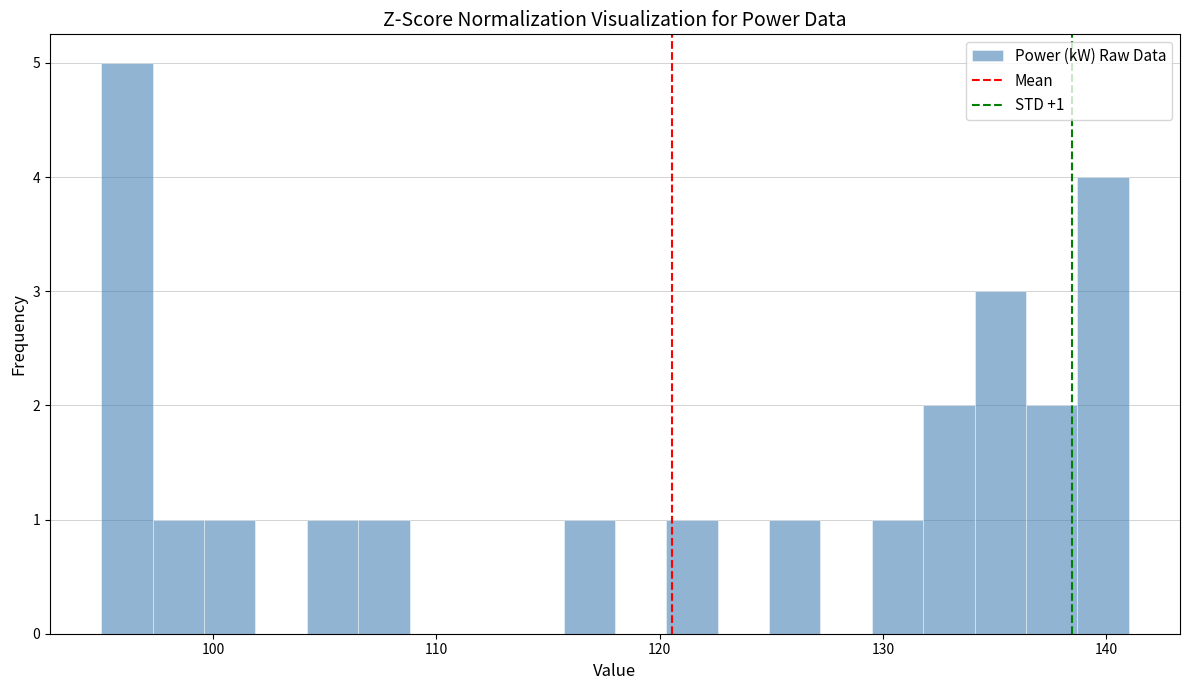

Read against the x-axis, roughly where is the centre of the tallest bar?

96